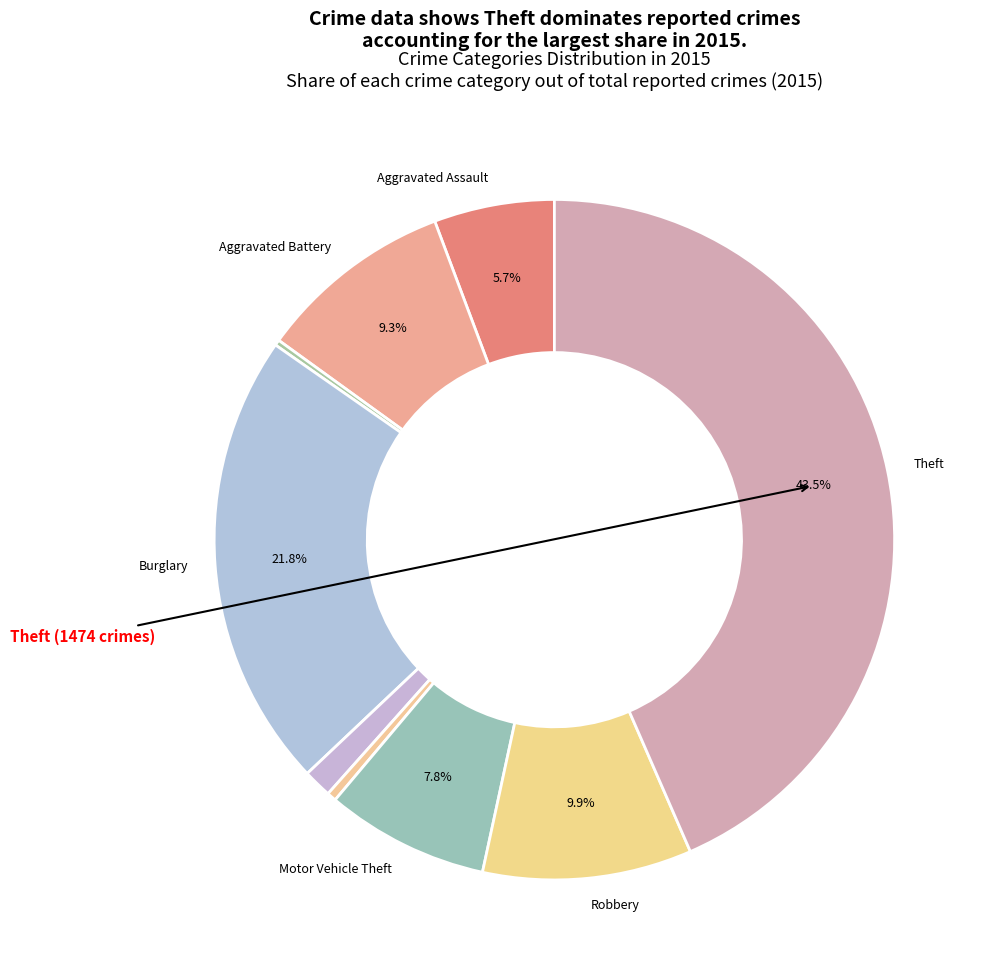

How many segments does this pie chart have?

9